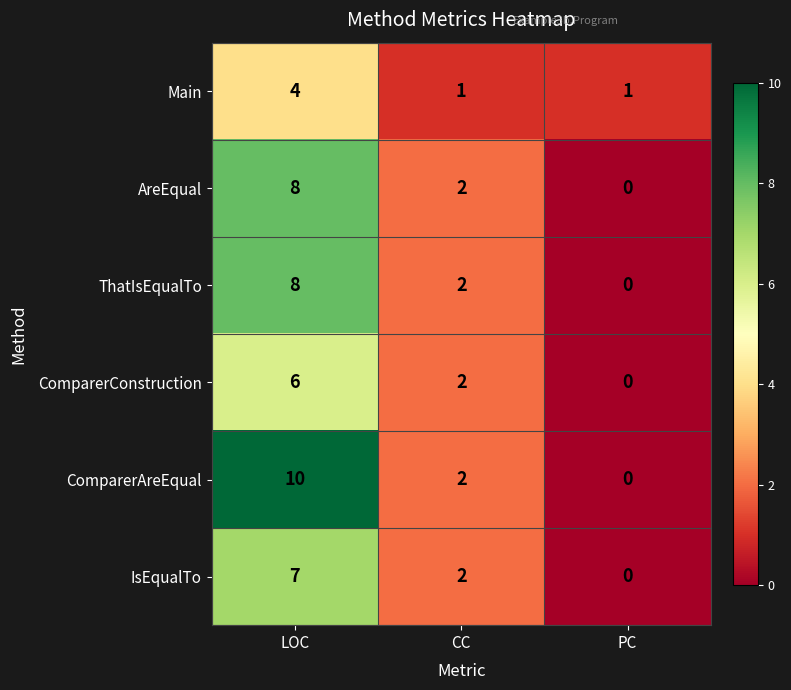

Which series has the widest spread of values?

ComparerAreEqual